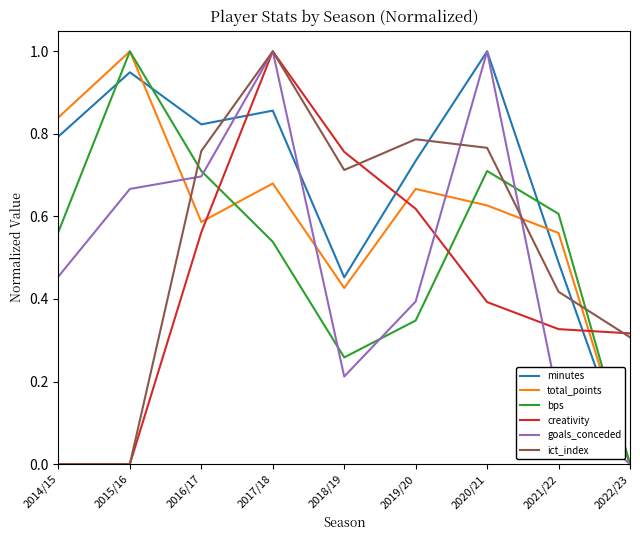

Where do bps and ict_index first cross each other?

2015/16 and 2016/17